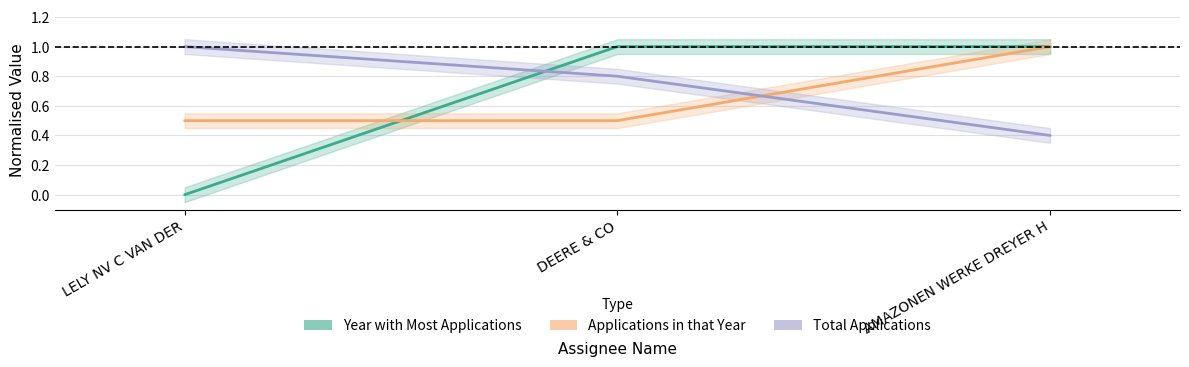

What is the maximum value shown in the chart?

1.0